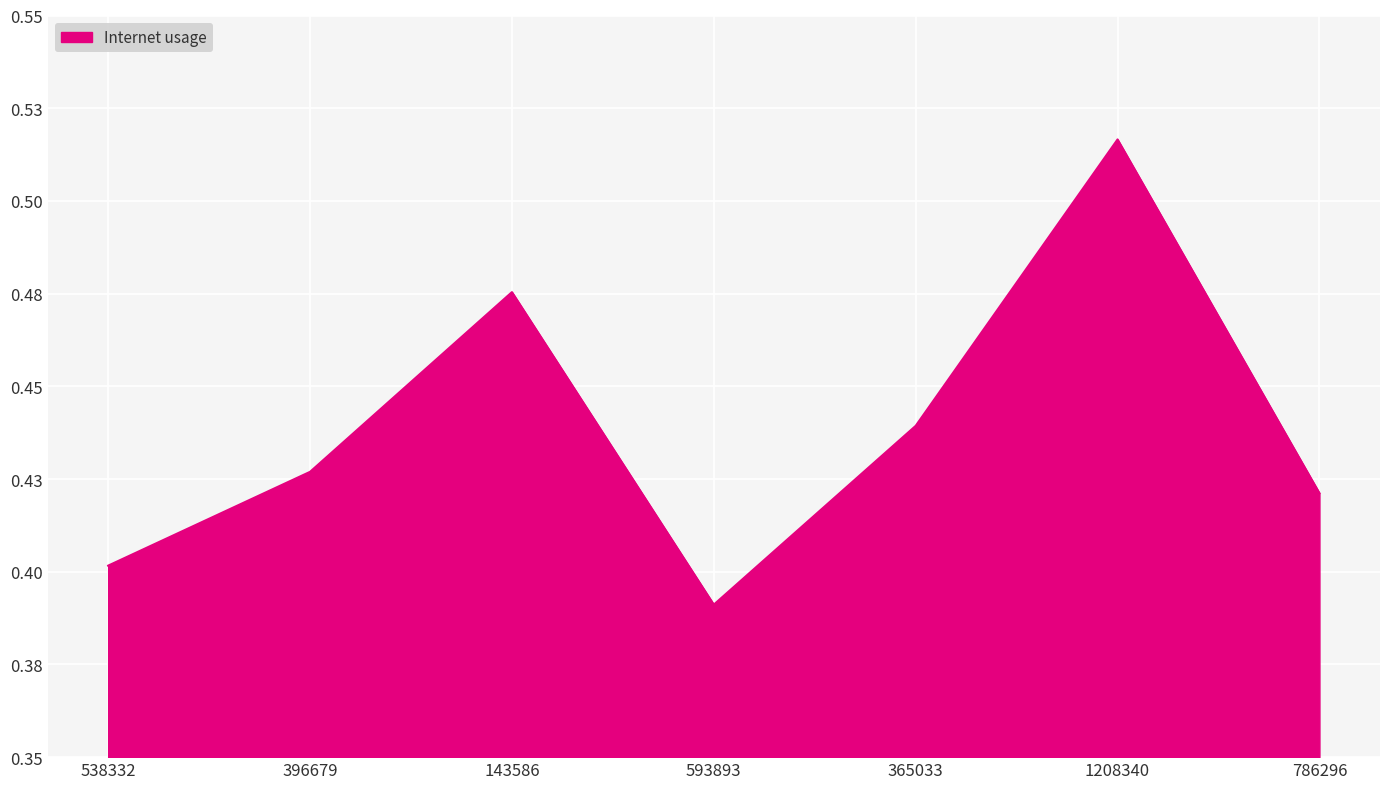

Is this an area chart (filled region under the line)?

Yes